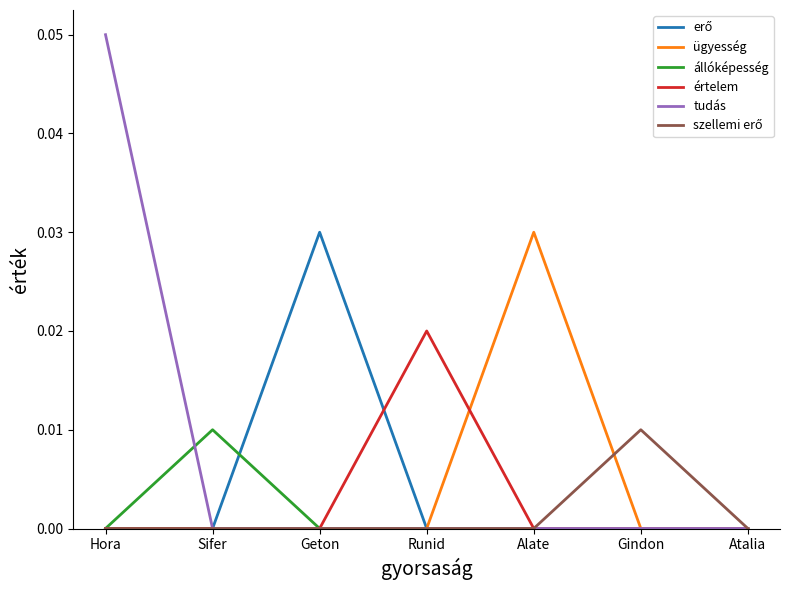

At which category is the sum across all series the highest?

Hora